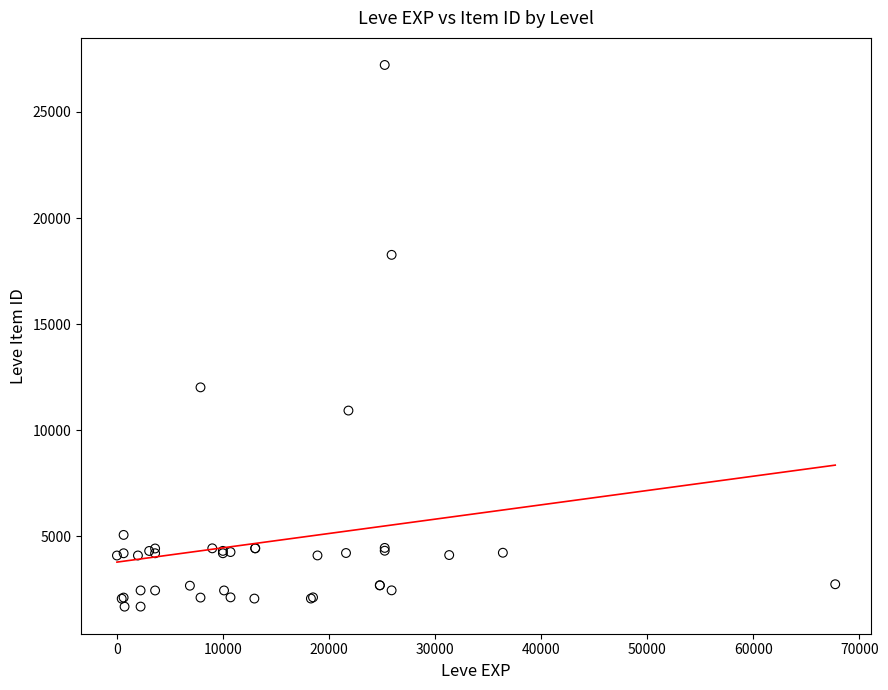

What Y value in the scatter plot is closest to 14448?

12018